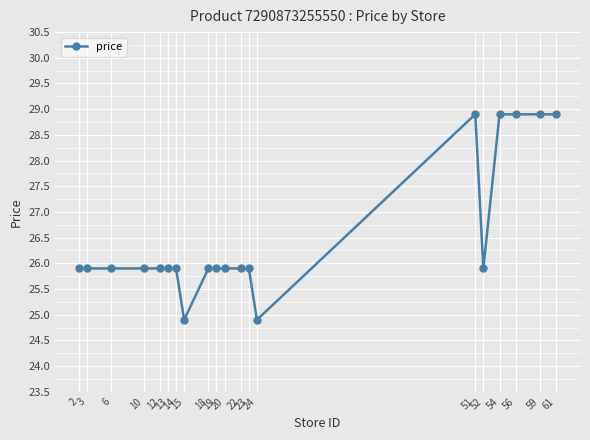

What is the value of the 6th point from the left?

25.9